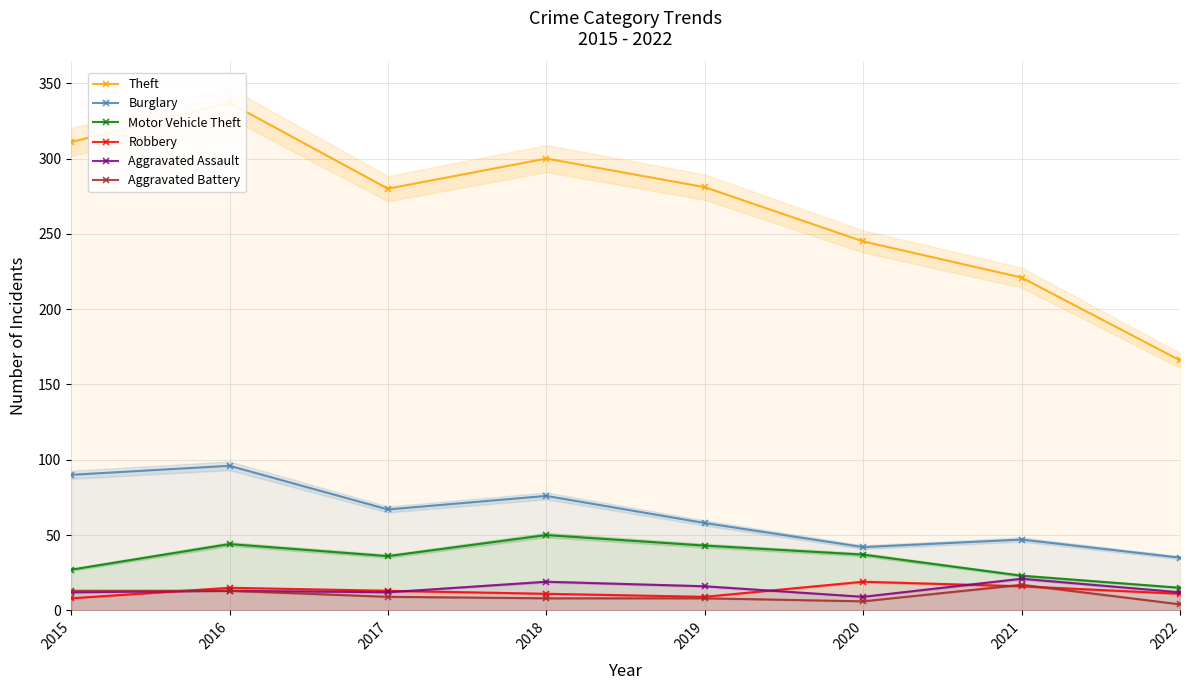

The Burglary series shows 58 at 2019. True or false?

True